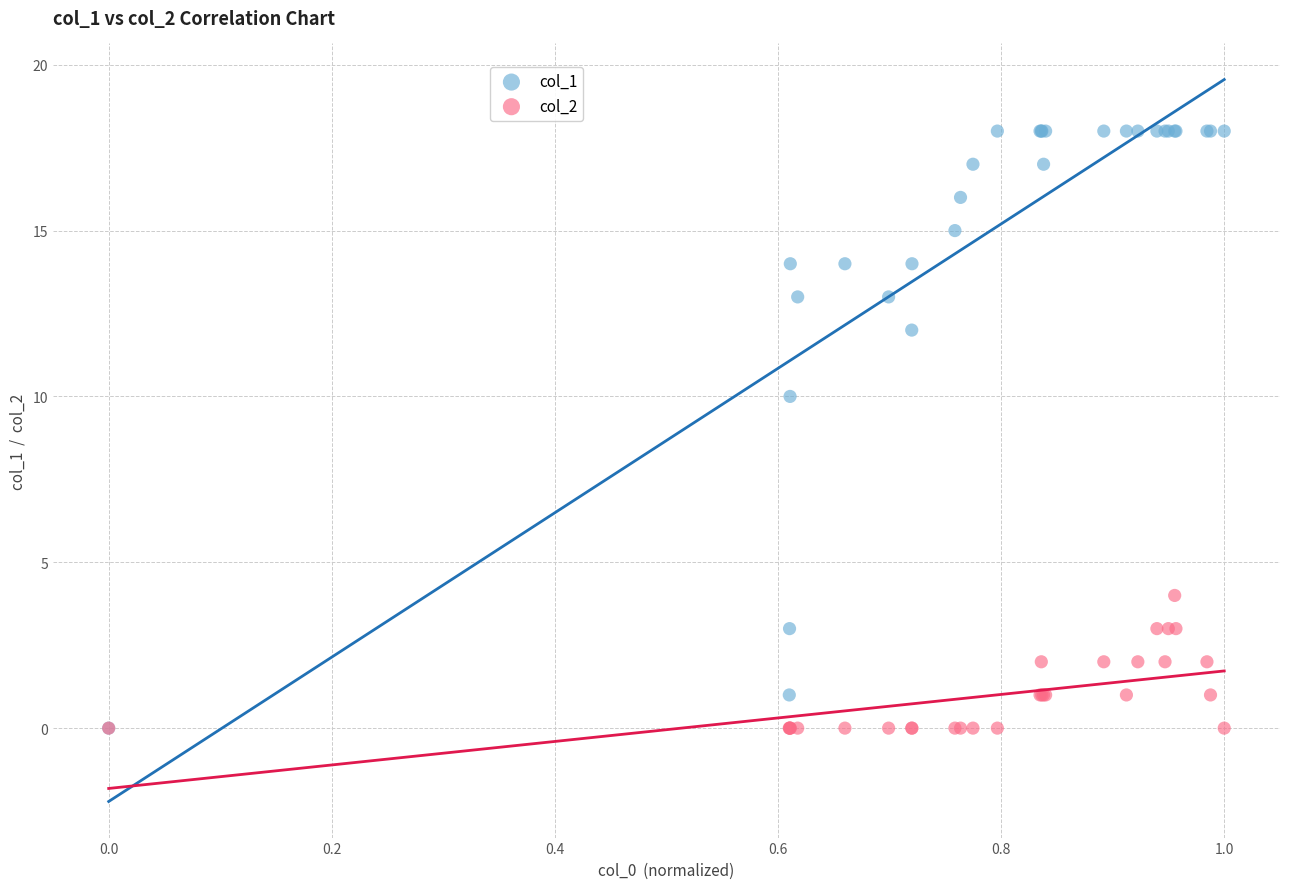

Which series reaches the maximum Y coordinate?

col_1